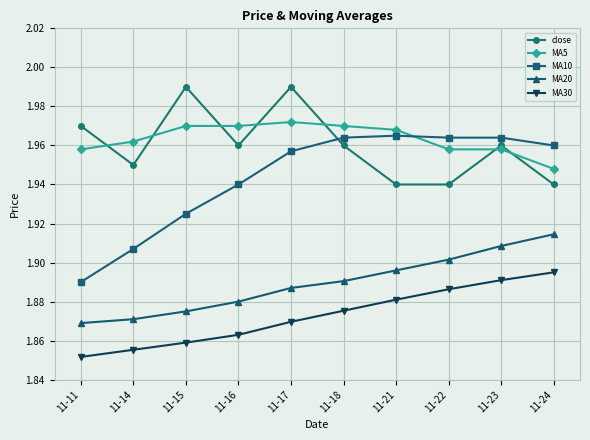

True or false: MA20 and MA30 intersect in this chart.

False